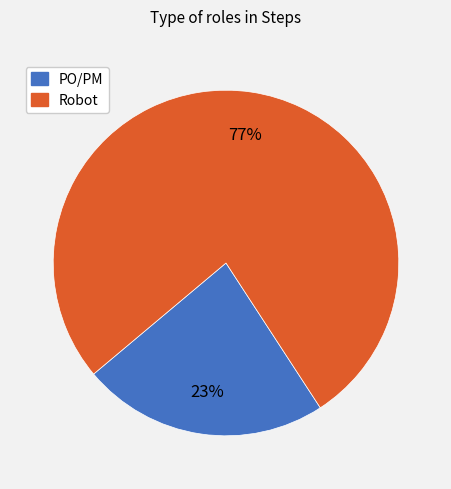

Which slice is the smallest?

PO/PM